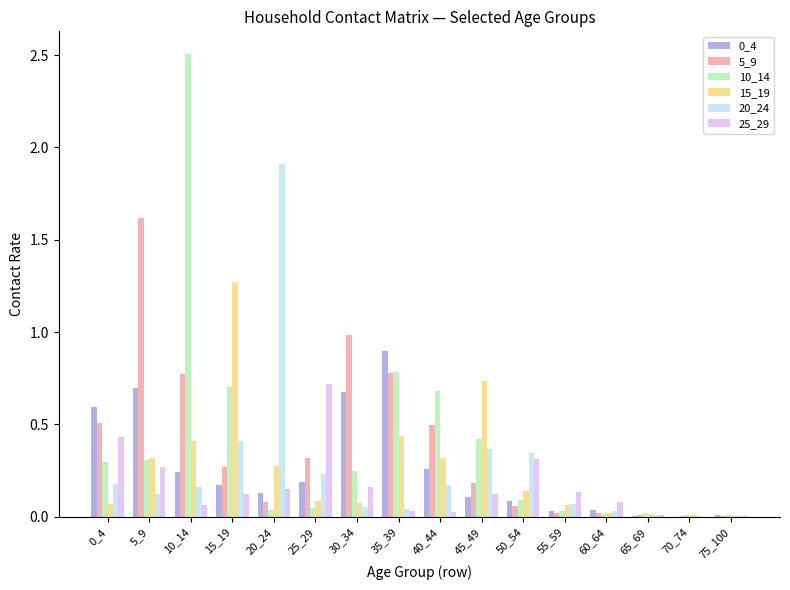

Which category has the highest value across all series?

10_14